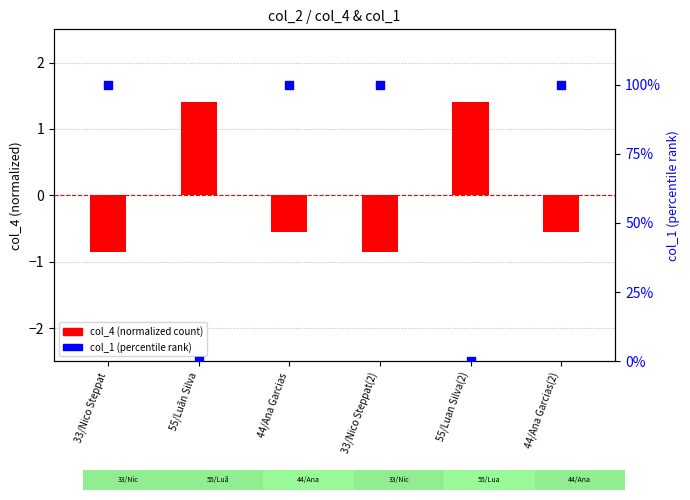

Which series contains the lowest Y value?

col_4 (normalized)